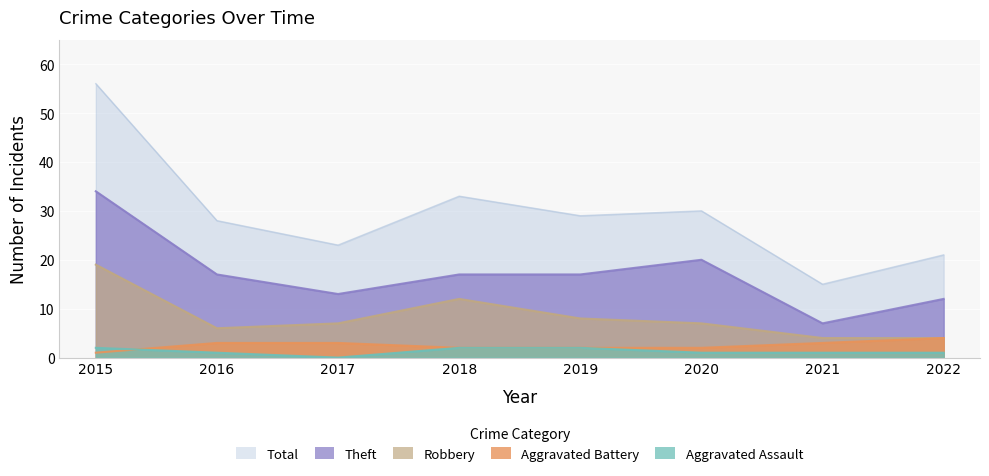

What is the value of the Aggravated Assault point at the 5th from the left?

2